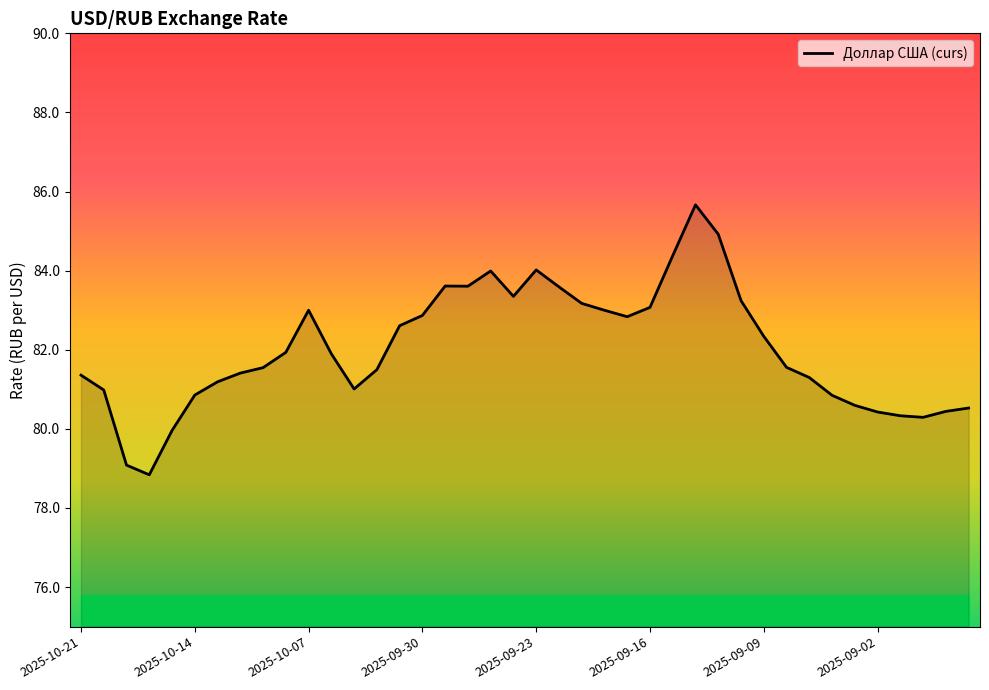

What is the greatest value displayed?

85.7